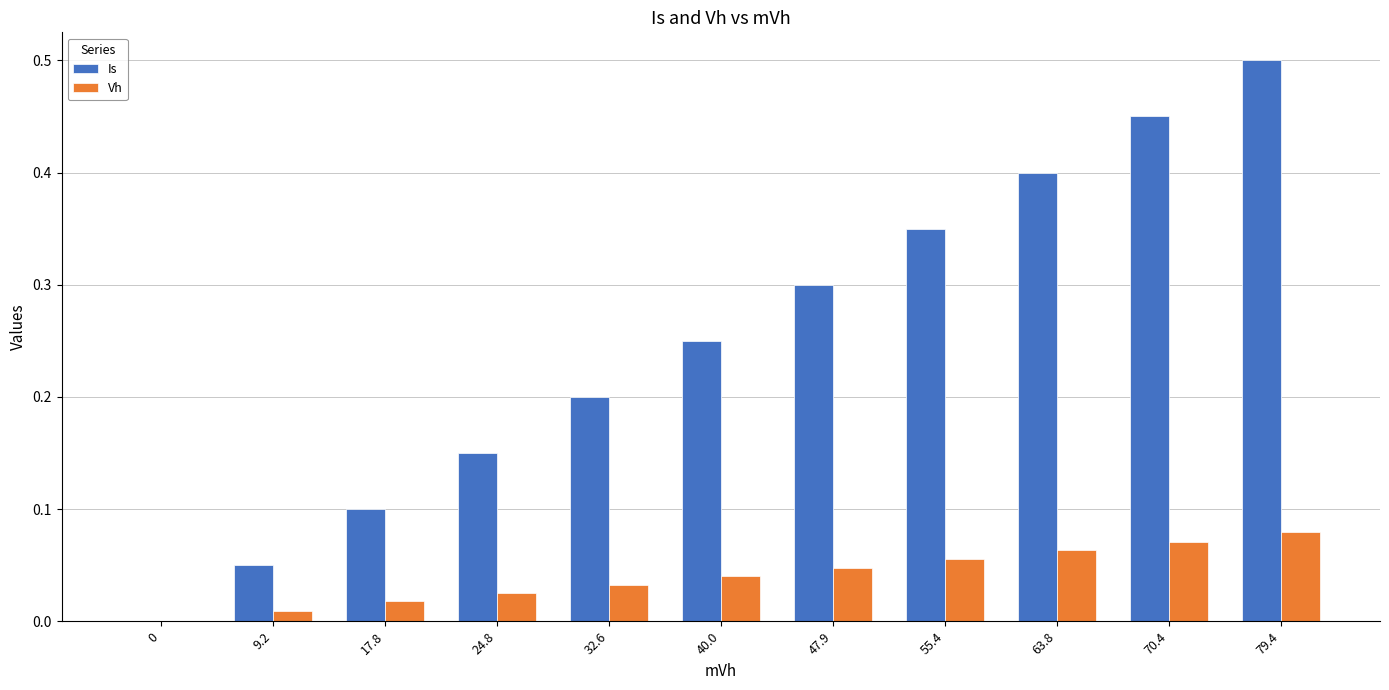

What is the sum of the Is values at 32.6 and 63.8?

0.6